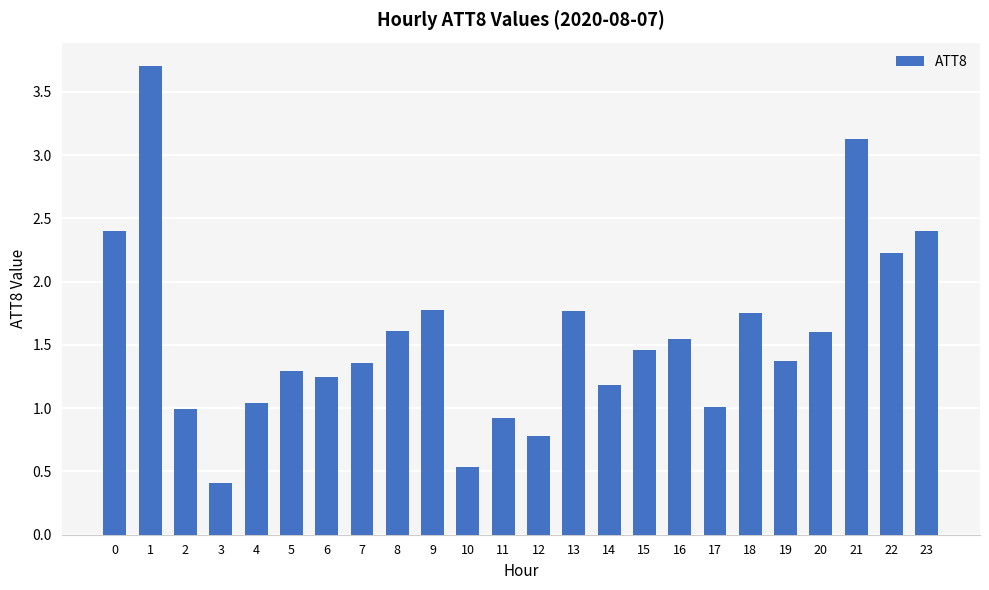

Which category has the highest value across all series?

1